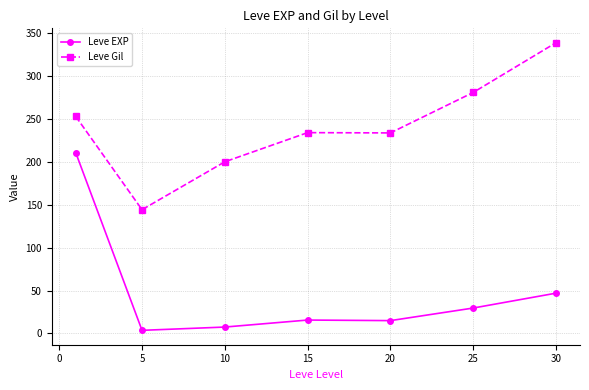

Does the chart display data point markers on the line(s)?

Yes